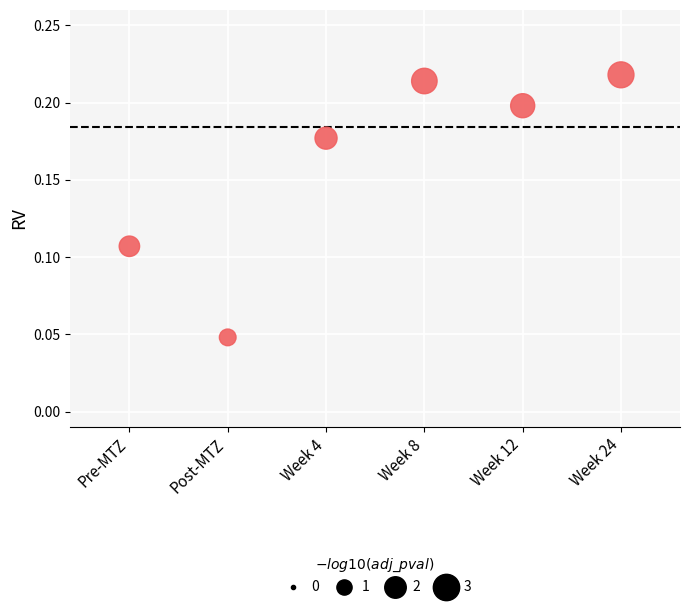

How many points are shown in the scatter plot?

6